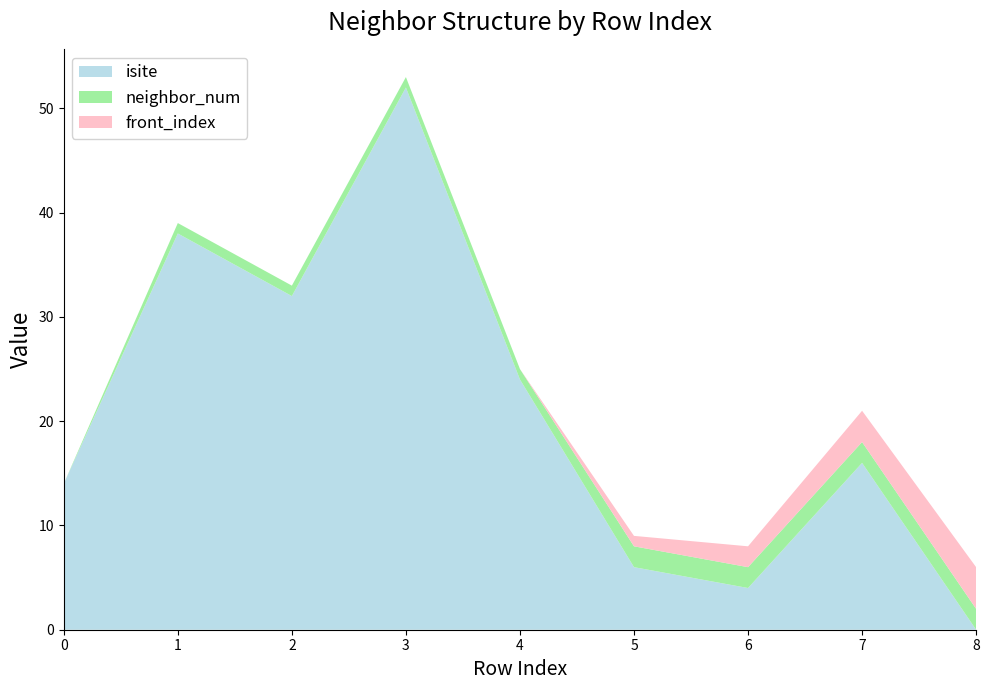

Reading left to right, what are all the values shown in this chart?

isite: 14	38	32	52	24	6	4	16	0
neighbor_num: 0	1	1	1	1	2	2	2	2
front_index: 0	0	0	0	0	1	2	3	4